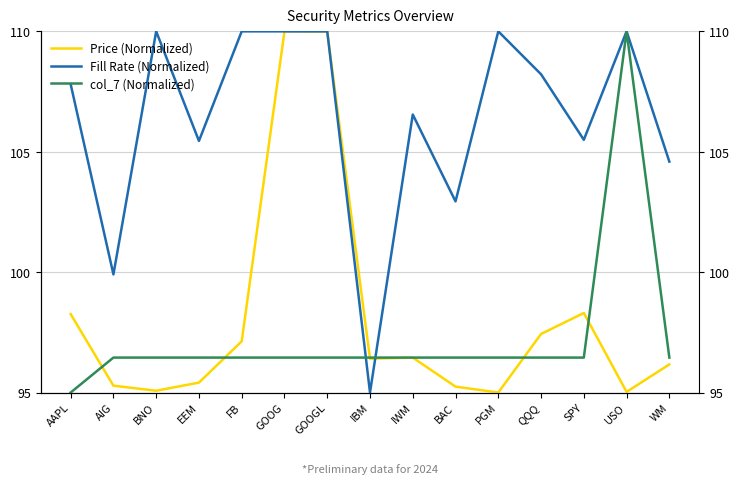

Where is the first local maximum for col_7 (Normalized)?

USO